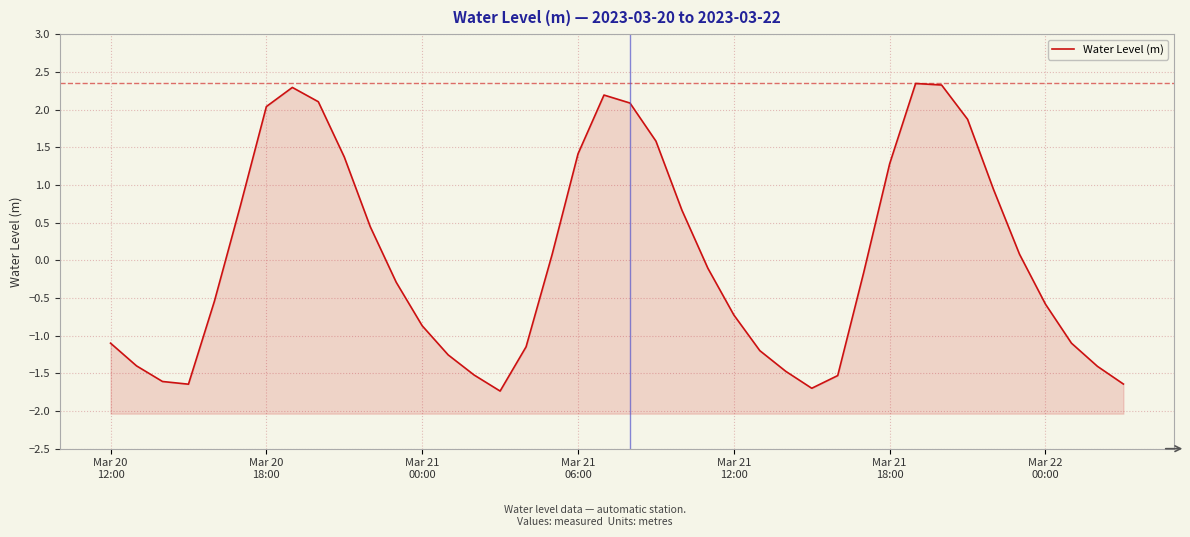

What is the label of the 17th point from the right?

23